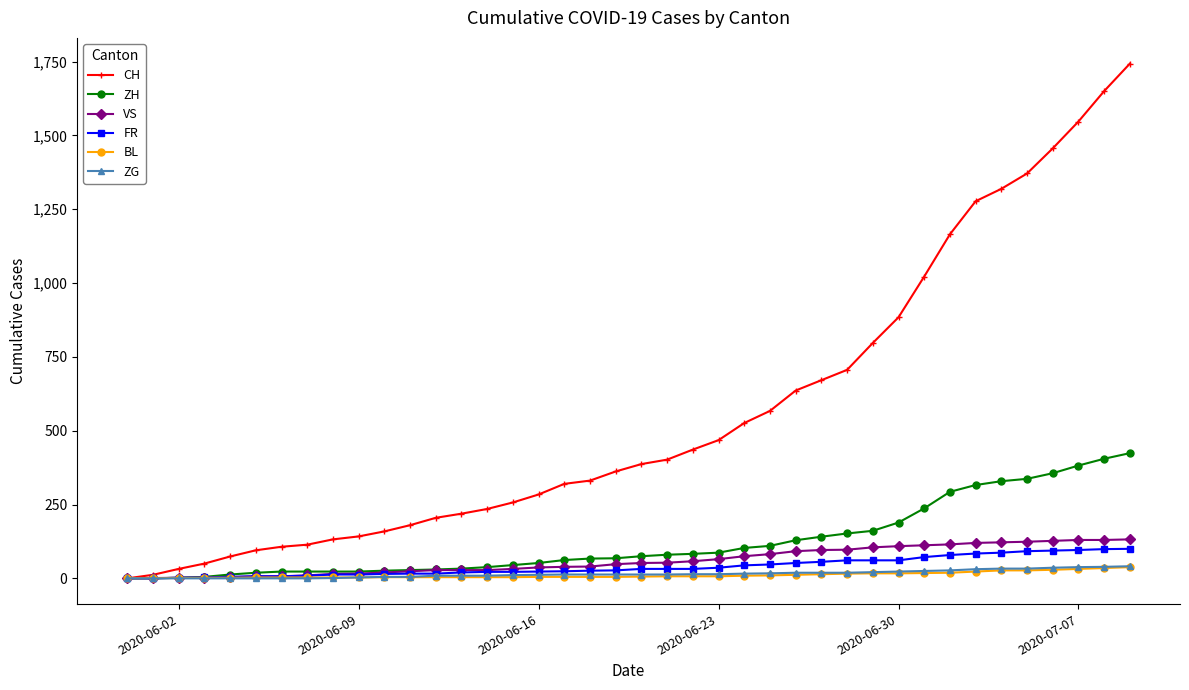

Which series has the largest total across all categories?

CH